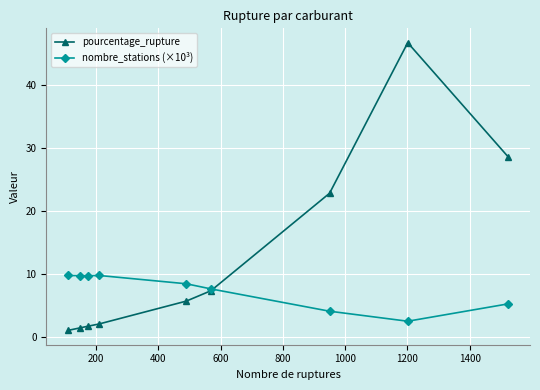

True or false: nombre_stations (×10³) has more than 2 interior local peaks.

False